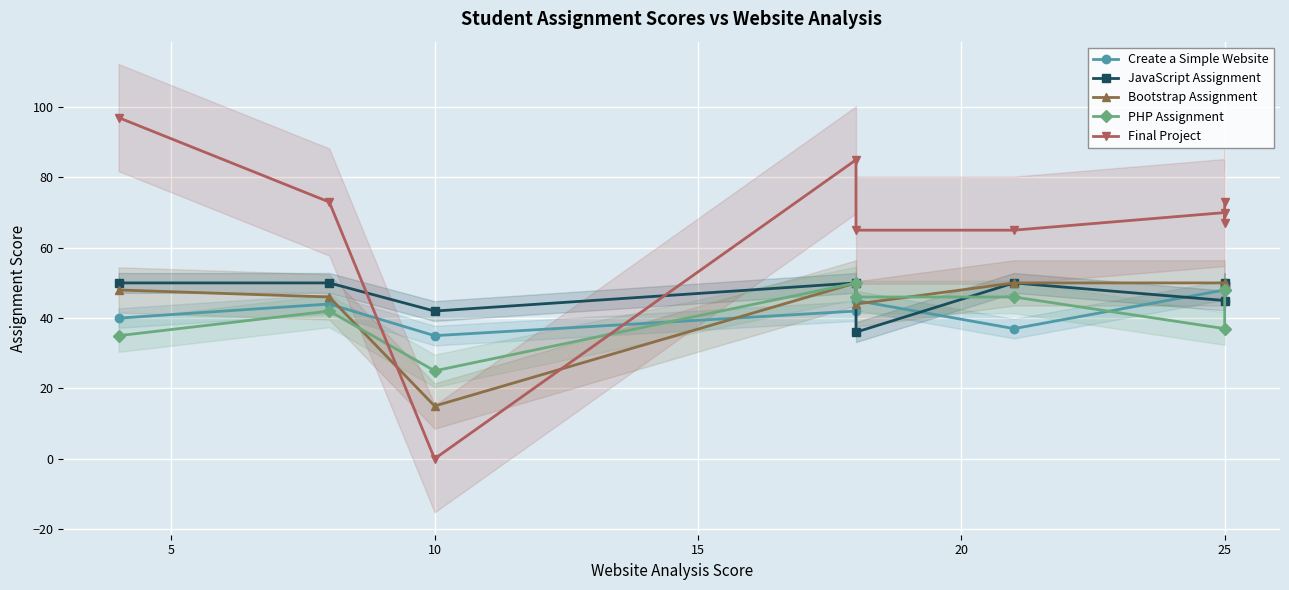

How many interior local valleys does the Bootstrap Assignment series have?

2